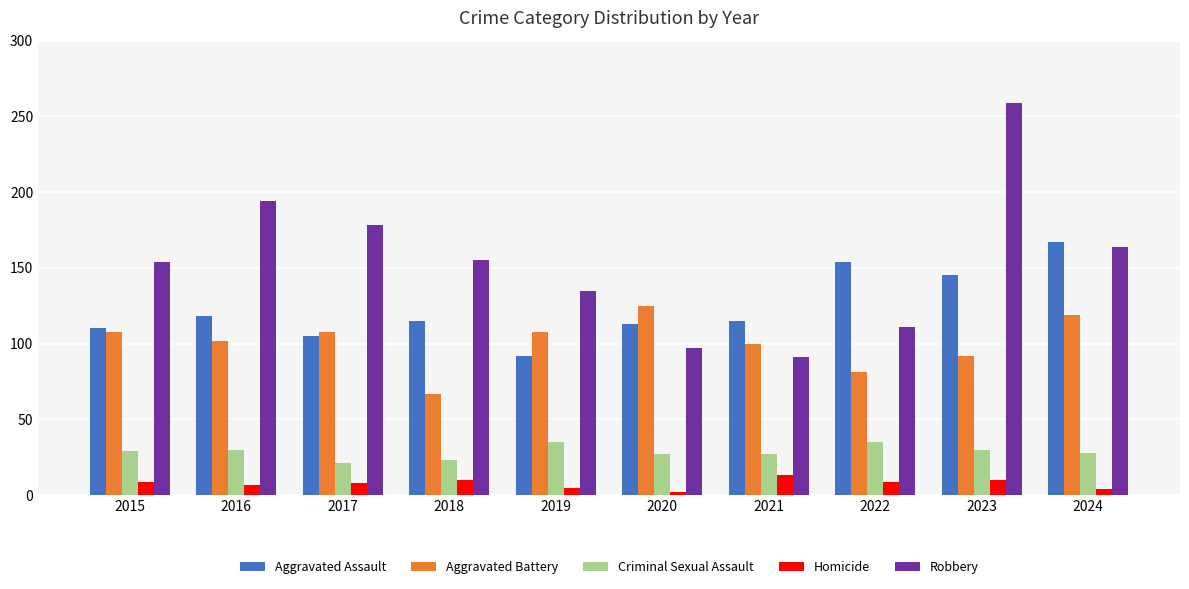

Which series has the largest total across all categories?

Robbery